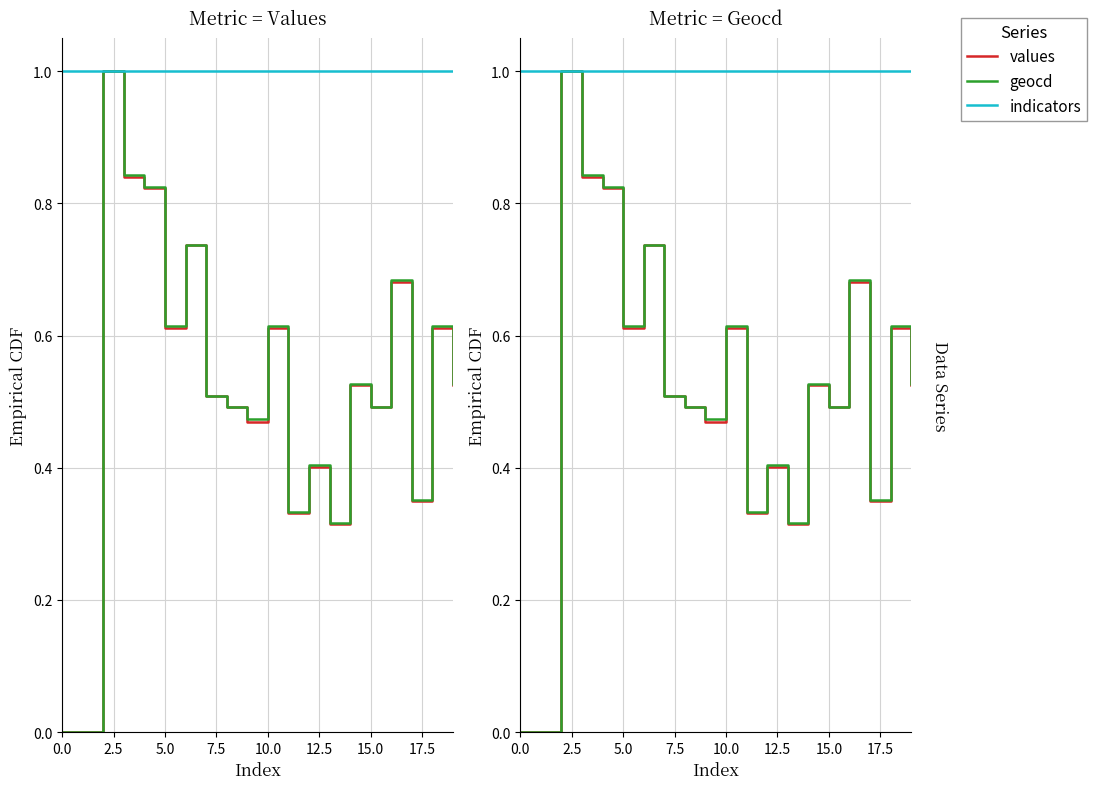

How many categories are shown in the chart?

20